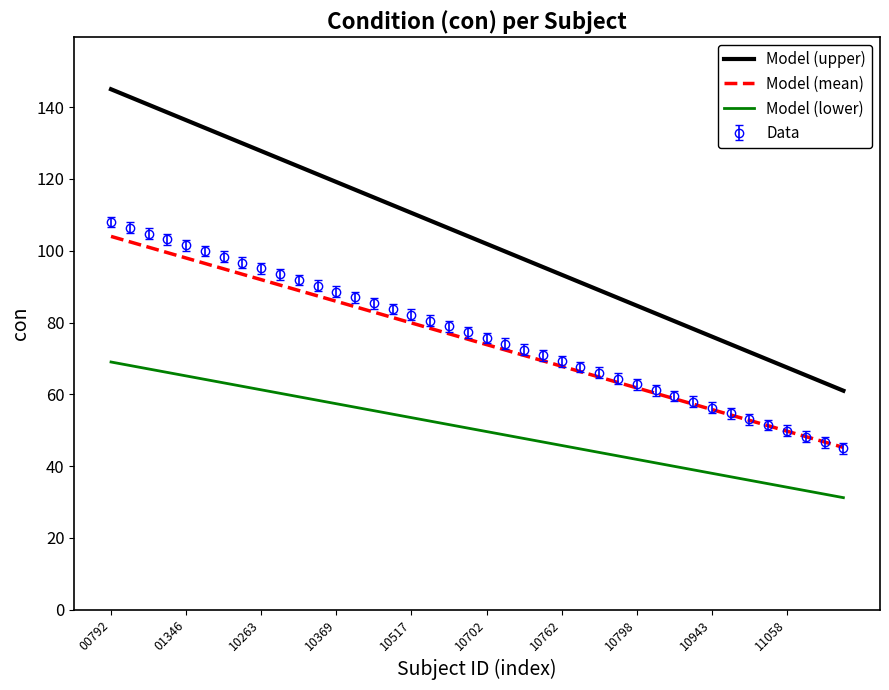

What is the highest value of the Model (lower) series?

69.0